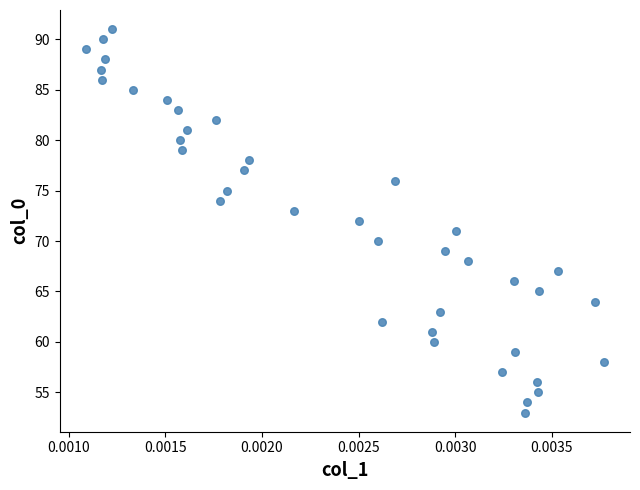

What is the range of Y values (max minus min)?

38